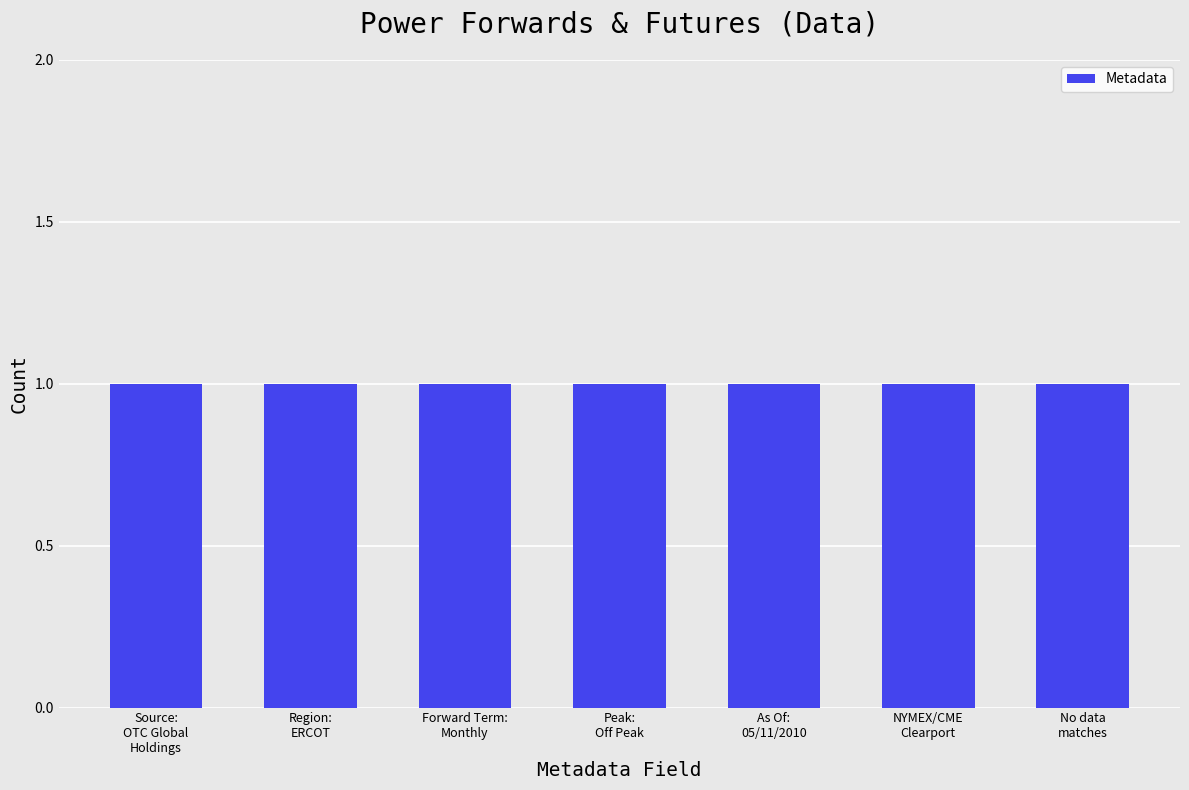

What is the label of the 5th bar from the right?

Forward Term: Monthly